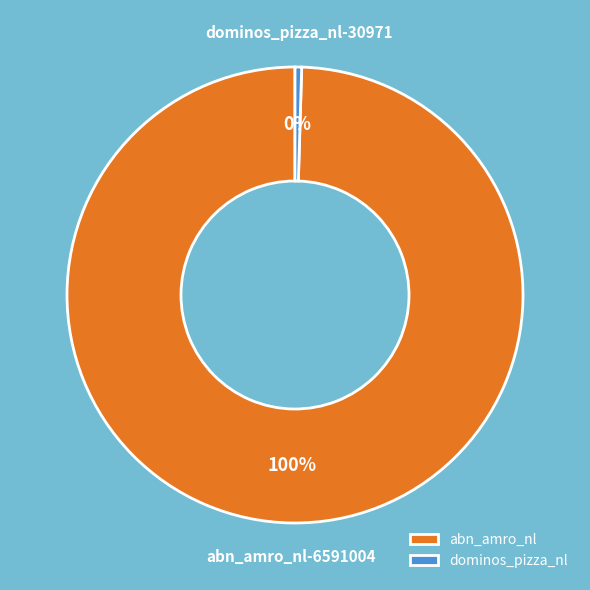

Does any single category account for the majority?

Yes